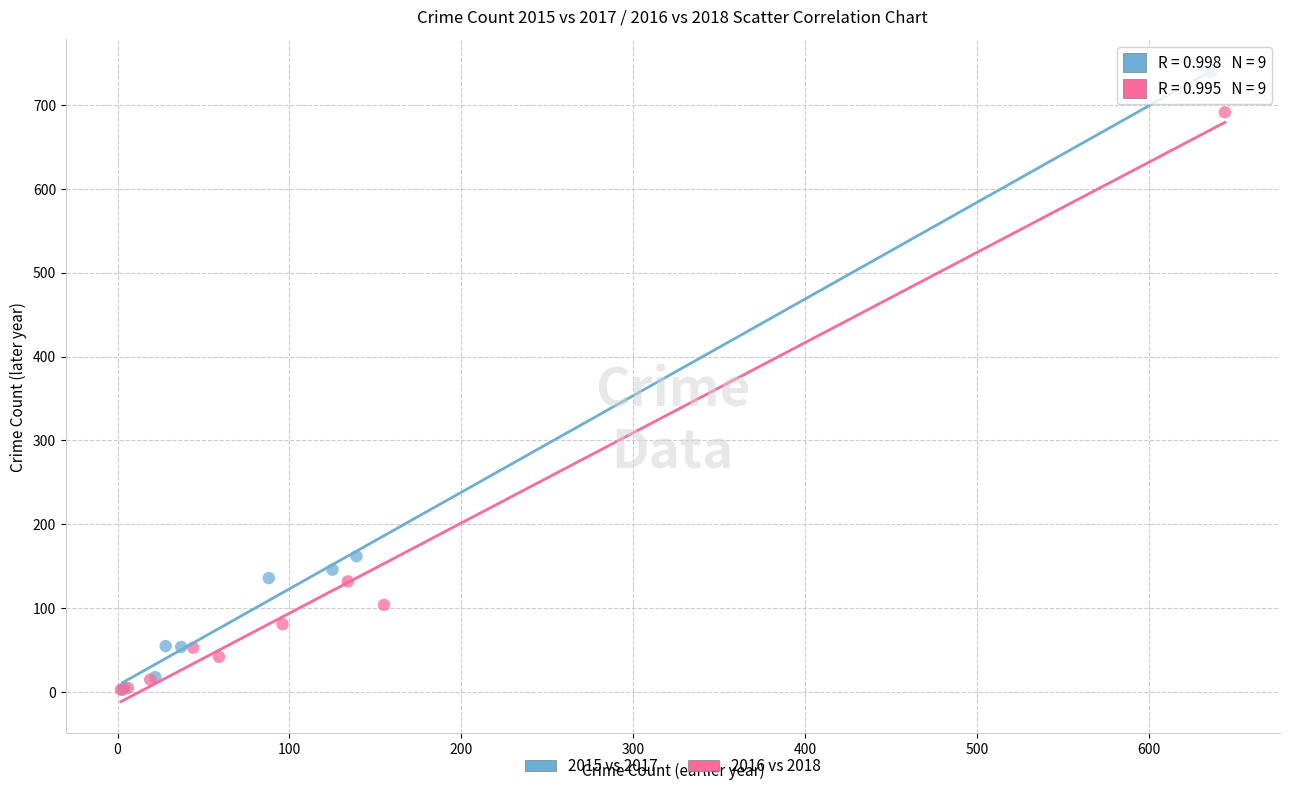

Which series has the widest spread of Y values?

2015 vs 2017